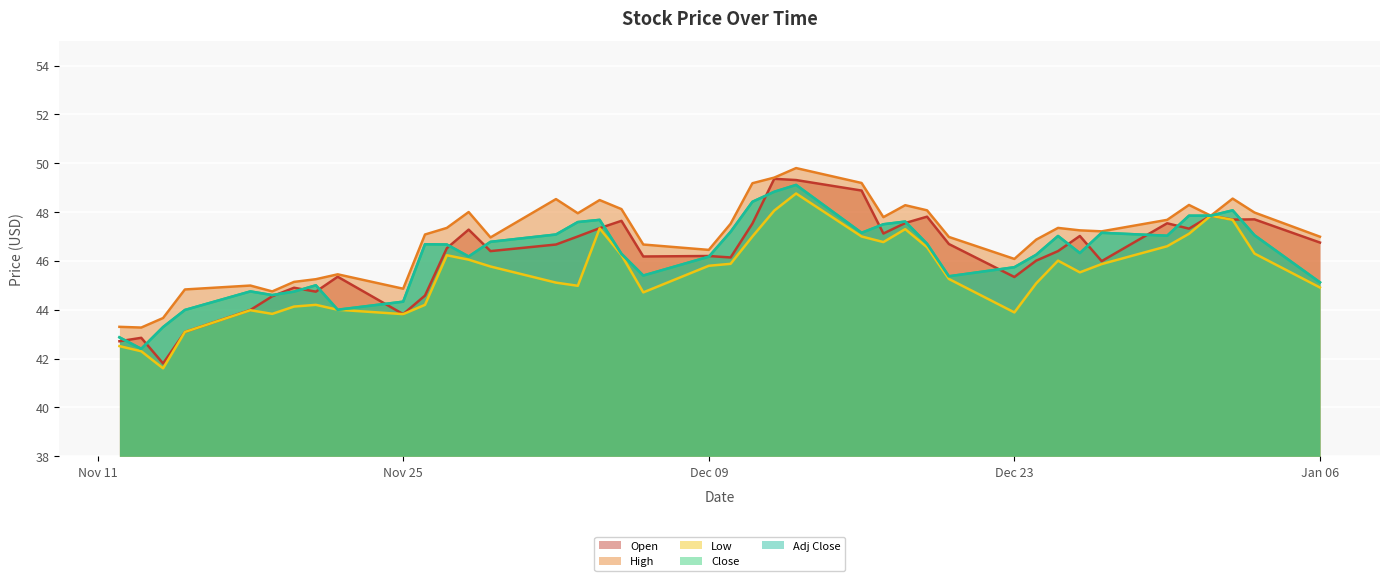

The value of Low at 2013-11-14 is 41.6. True or false?

True